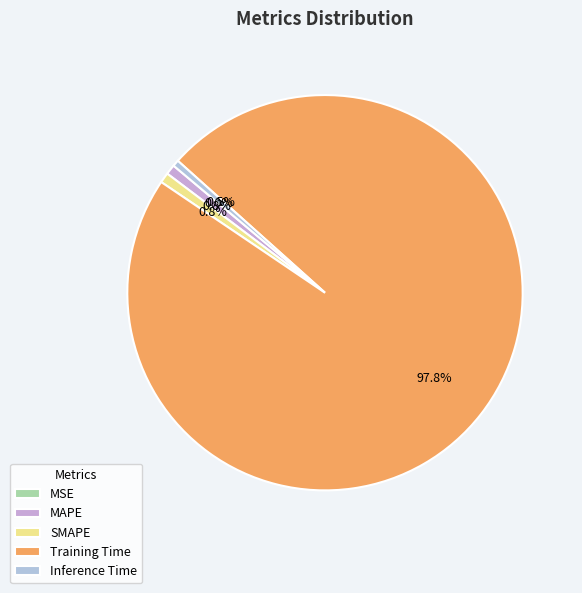

To the nearest percent, what is the combined percentage of Inference Time and MSE?

1%